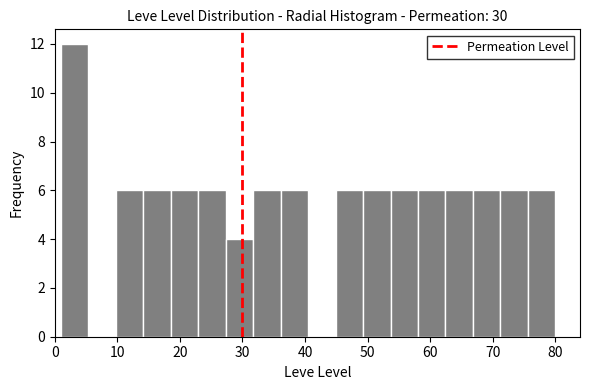

Reading left to right, list every bar in this chart as the range it spans on the x-axis followed by its height. Neither the bar edges nor the heights are printed on the chart, so give them approximately, as read against the axes.

1 to 5: 12
5 to 10: 0
10 to 14: 6
14 to 19: 6
19 to 23: 6
23 to 27: 6
27 to 32: 4
32 to 36: 6
36 to 41: 6
41 to 45: 0
45 to 49: 6
49 to 54: 6
54 to 58: 6
58 to 62: 6
62 to 67: 6
67 to 71: 6
71 to 76: 6
76 to 80: 6